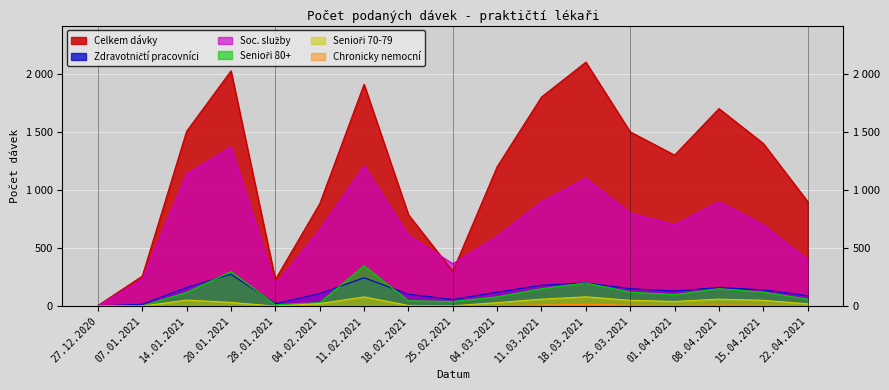

Where is the first local maximum for Senioři 70-79?

14.01.2021